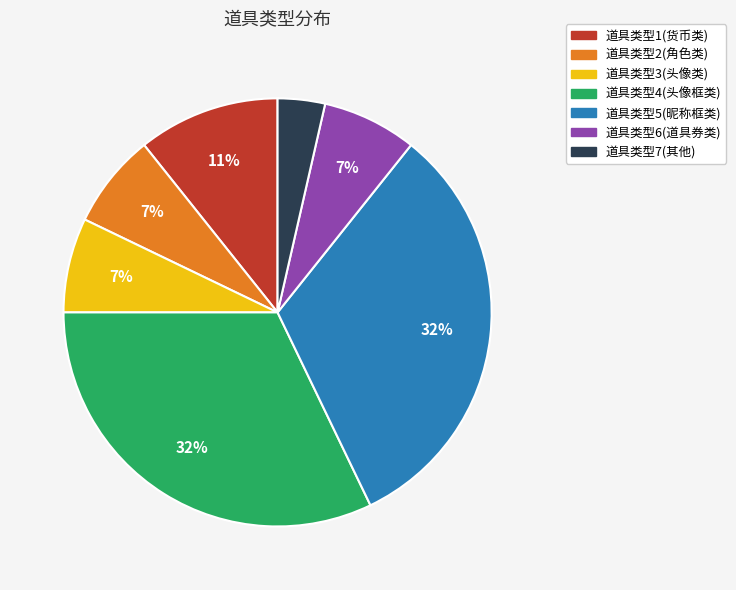

Does any single category account for the majority?

No